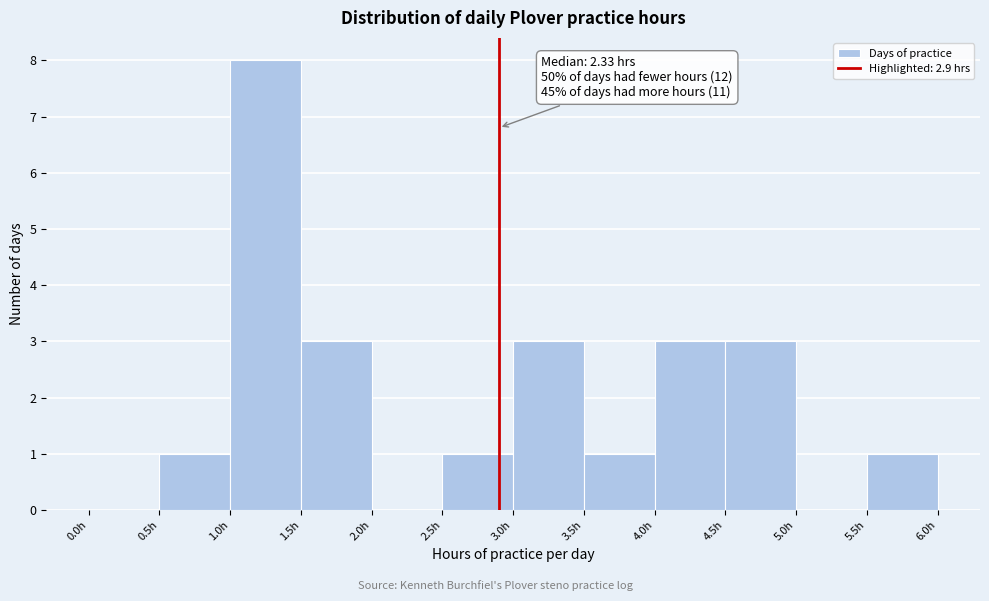

Over which range of the x-axis is the bar tallest?

1.0 to 1.5